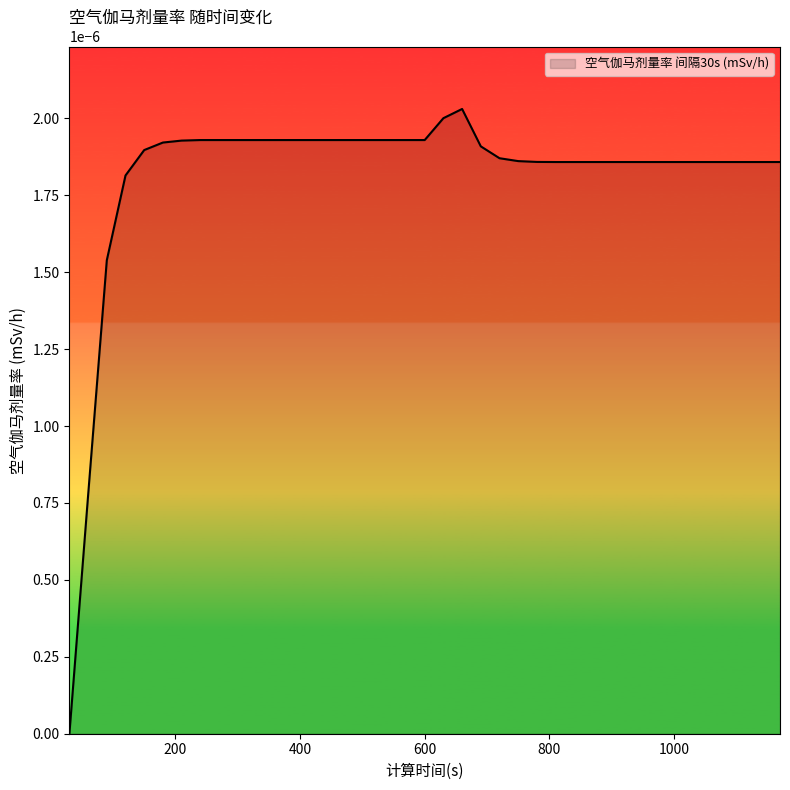

How many lines are shown in the chart?

1